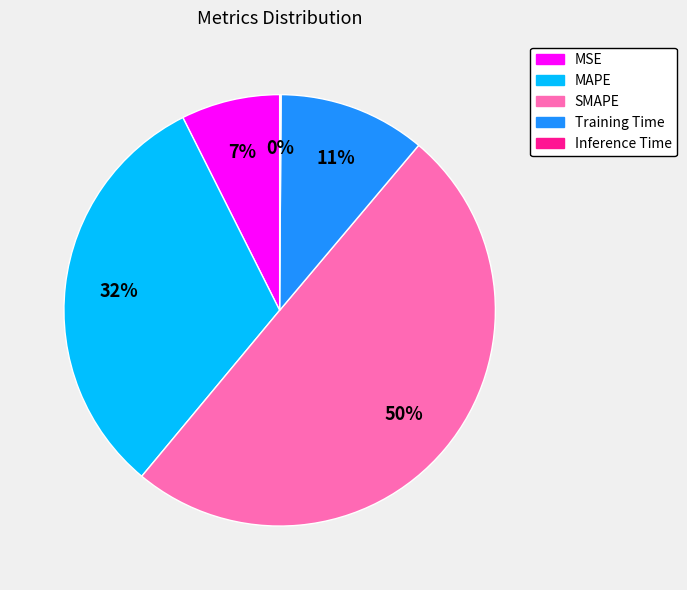

What is the largest slice in the pie chart?

SMAPE